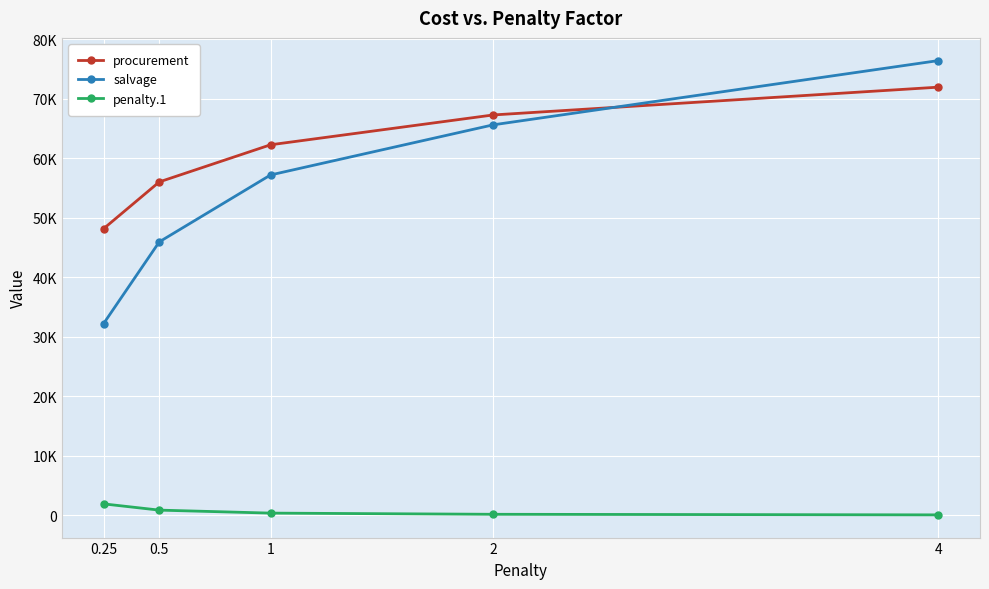

What are all the series names shown in the legend?

procurement, salvage, penalty.1